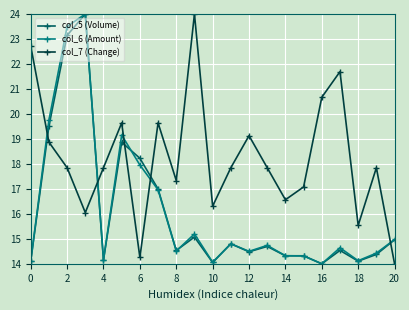

After their last crossing, which series has the higher values: col_7 (Change) or col_6 (Amount)?

col_6 (Amount)